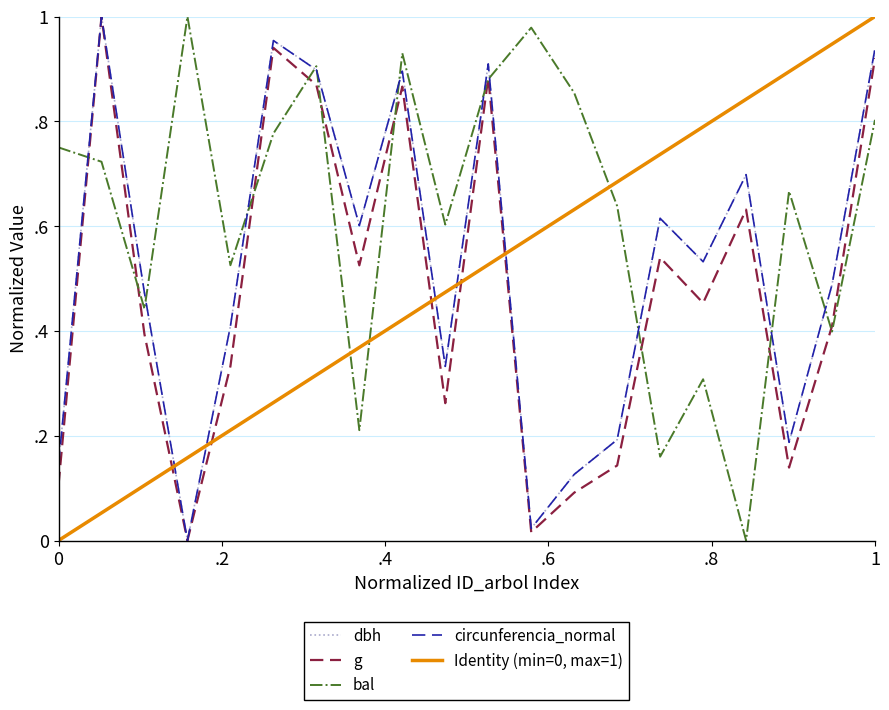

Is it true that circunferencia_normal equals 1.7 at 92393009?

False